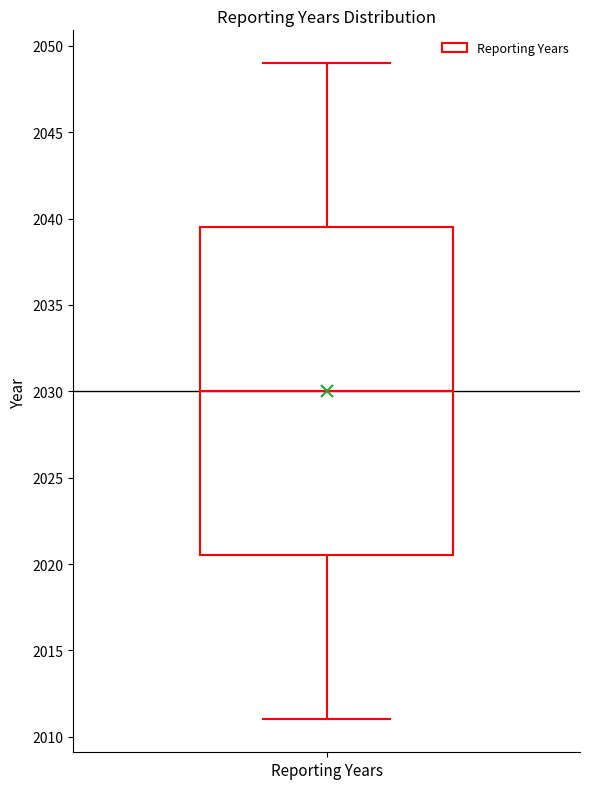

Read this box plot against the y-axis: the position of the median line, the range covered by the box, and the ends of both whiskers. The values are not printed on the chart, so give them approximately, as read against the axis.

median 2030.0, box 2020.5 to 2039.5, whiskers 2011.0 to 2049.0